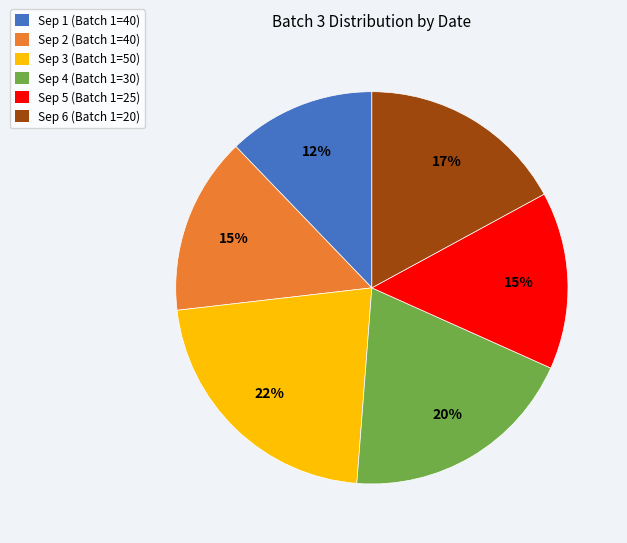

To the nearest percent, what is the average slice percentage?

17%